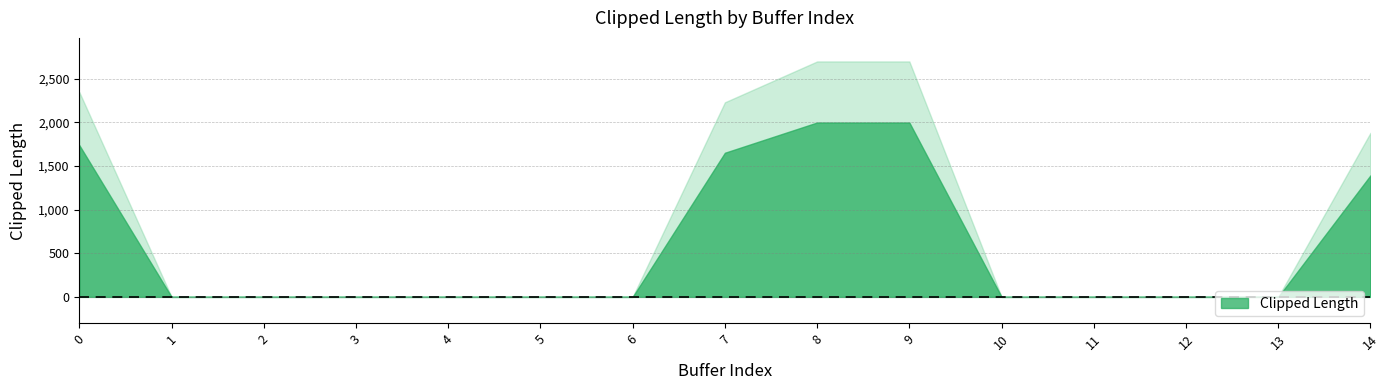

At which category does the data reach its first local peak?

8